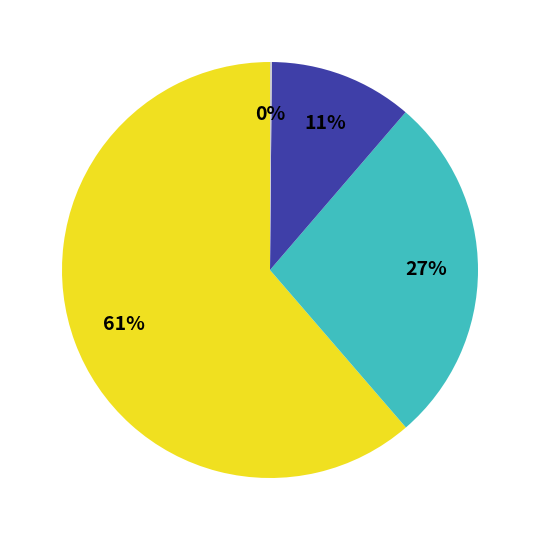

To the nearest percent, what is the average slice percentage?

25%